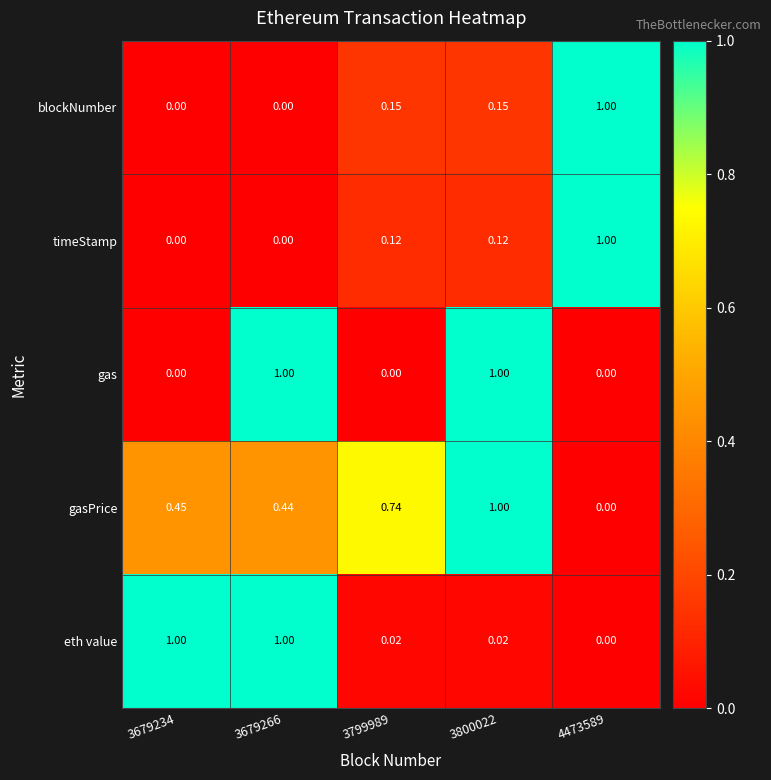

Rank the series at 3799989 from lowest to highest value.

gas, eth value, timeStamp, blockNumber, gasPrice